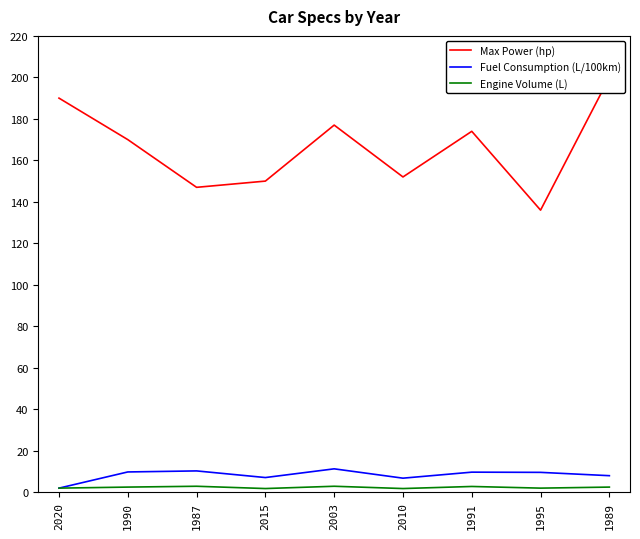

What is the greatest value displayed?

200.0